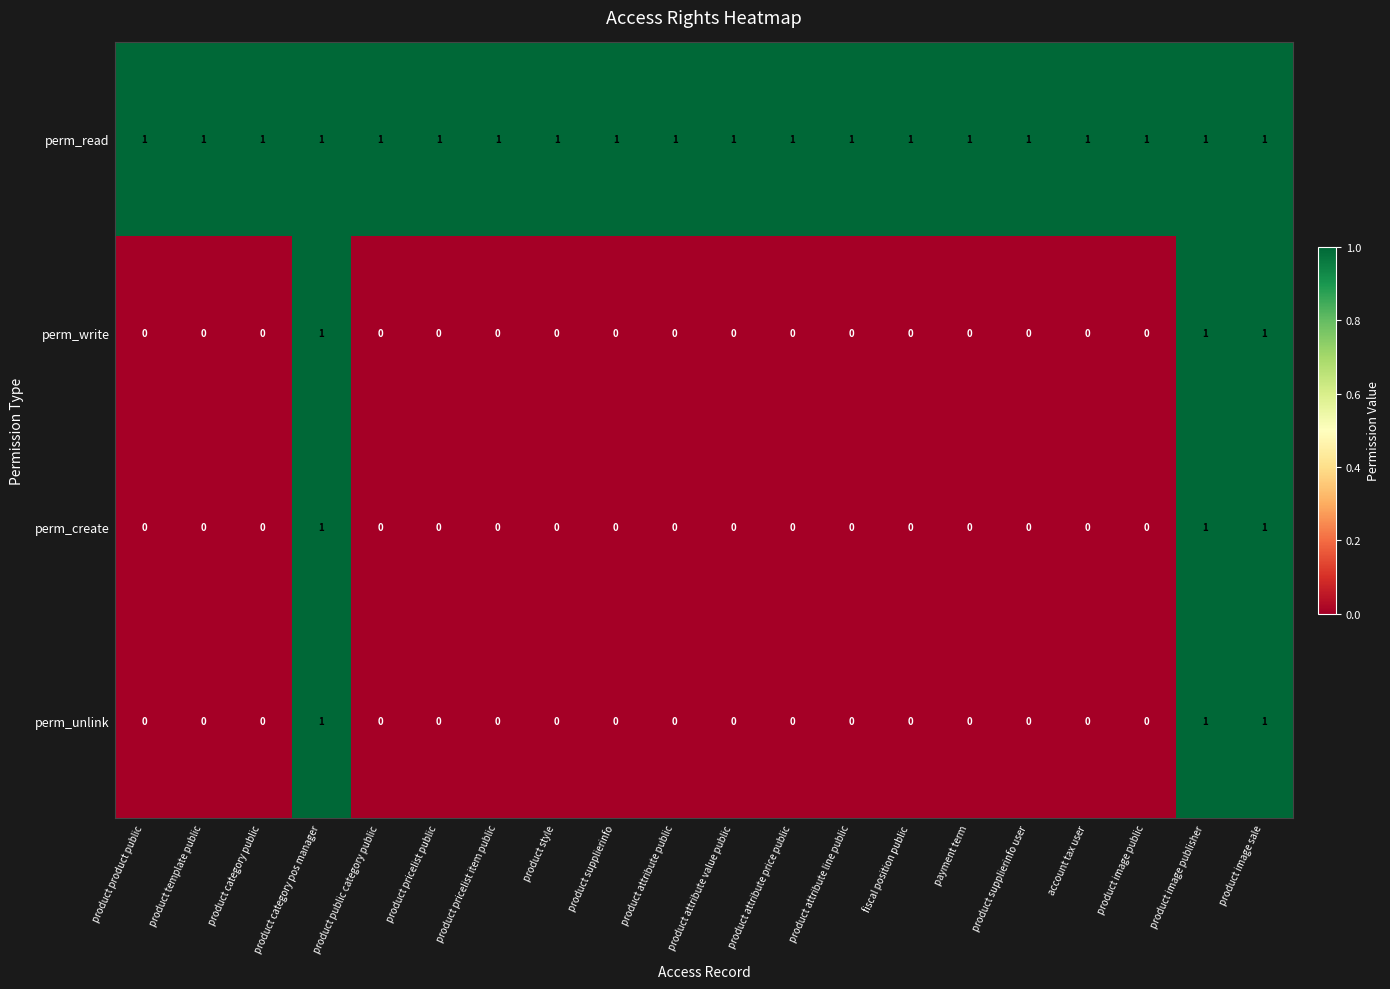

How many data points does each series have?

20